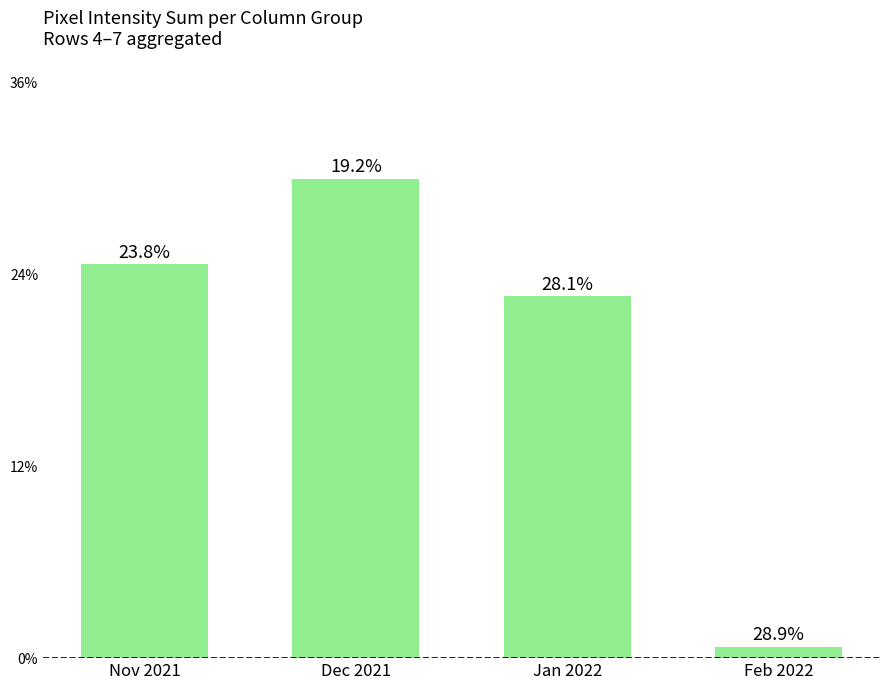

What is the value of the 2nd bar from the left?

1013